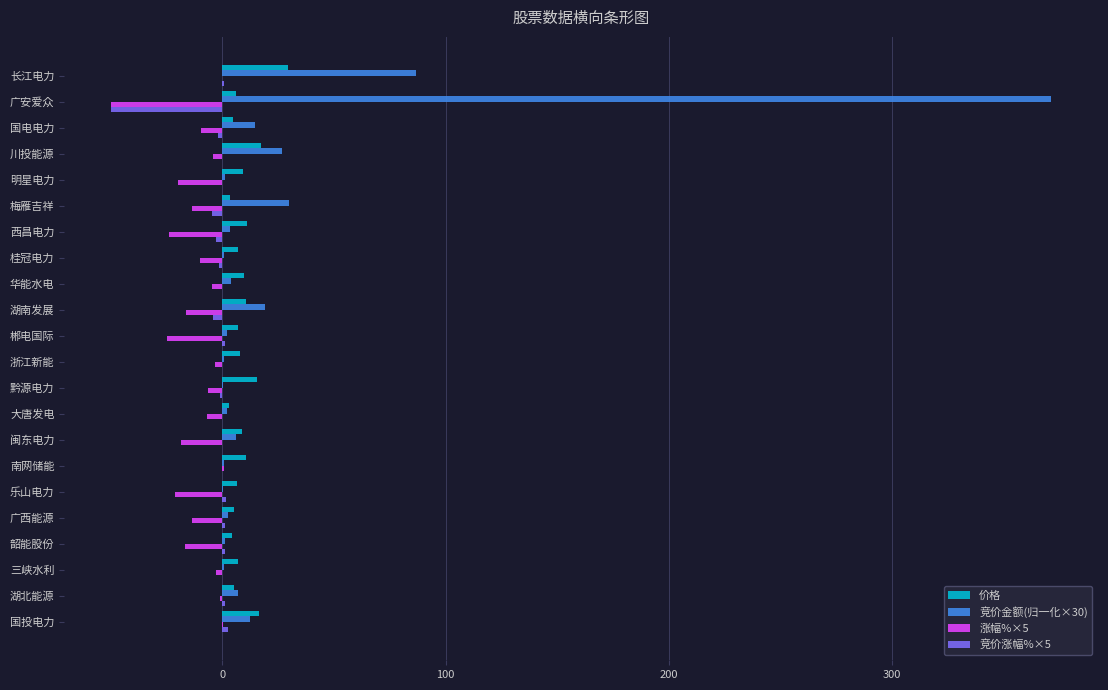

At which category is the sum across all series the highest?

广安爱众